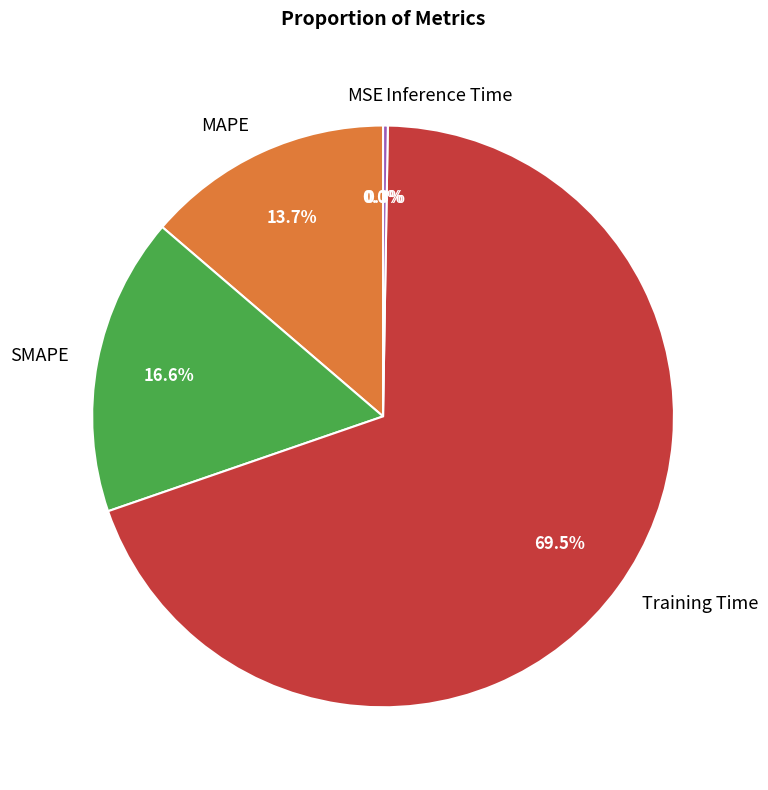

What is the largest slice in the pie chart?

Training Time